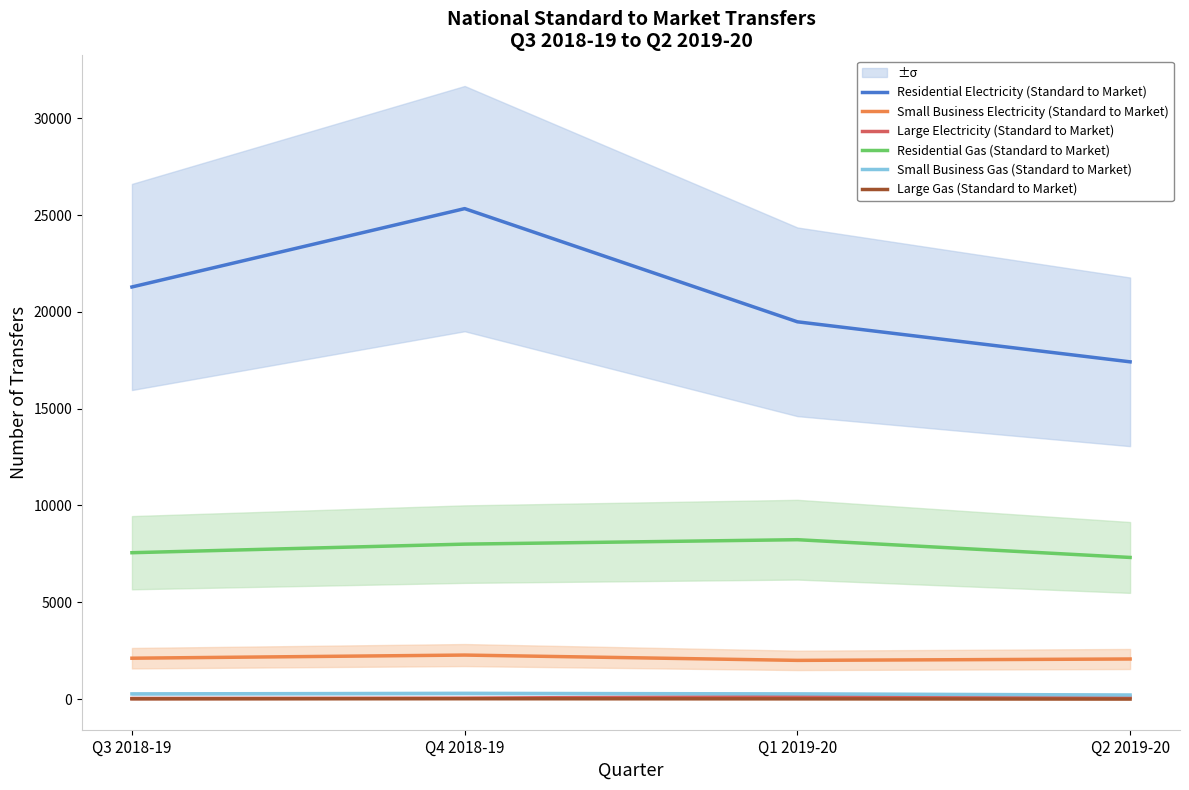

Is this an area chart (filled region under the line)?

No